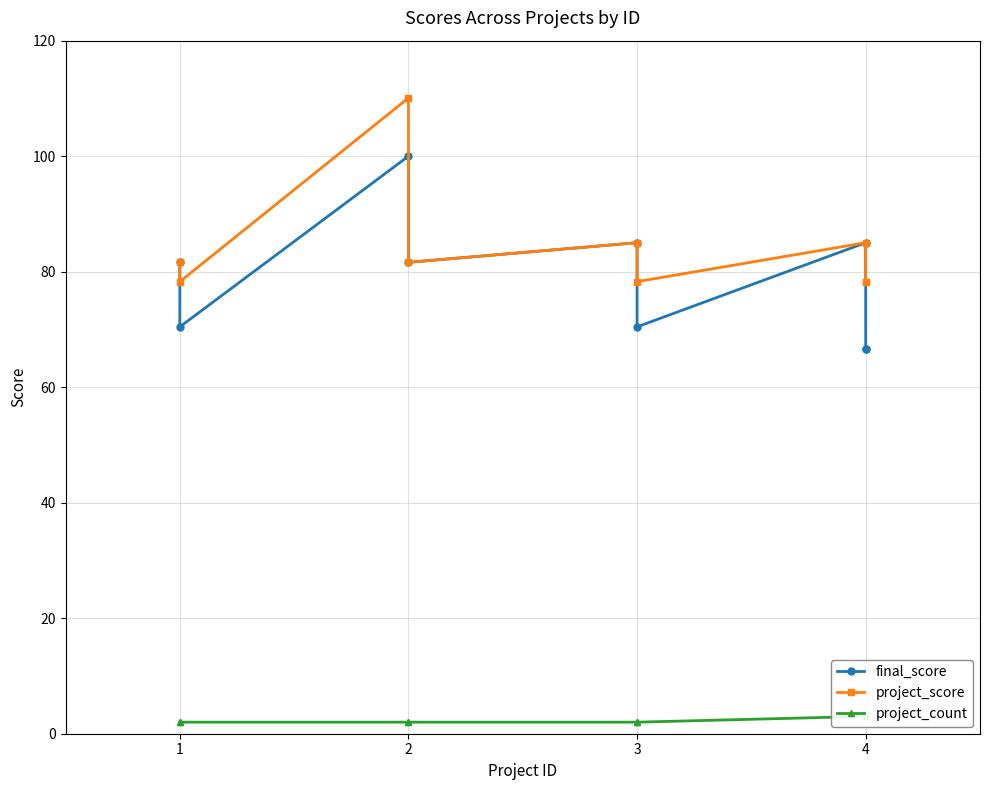

Which series has the widest spread of values?

final_score